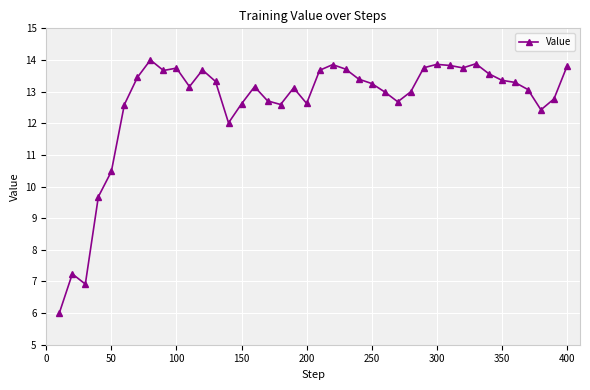

What is the minimum value shown in the chart?

6.0